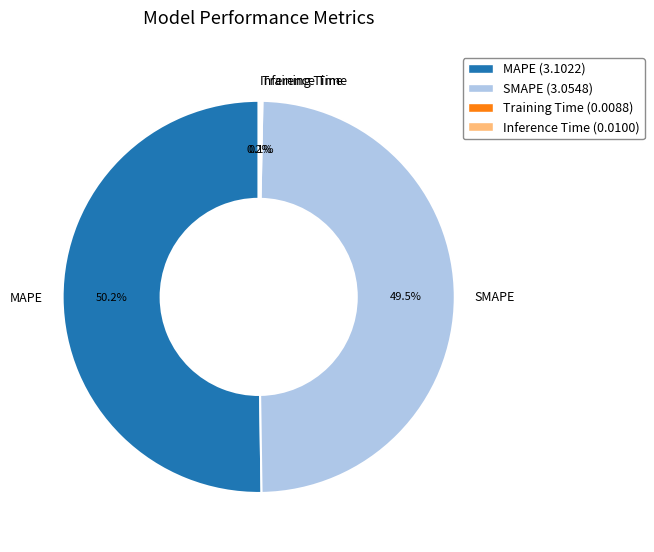

What is the ratio of the value at SMAPE (3.0548) to the value at MAPE (3.1022)?

1.0